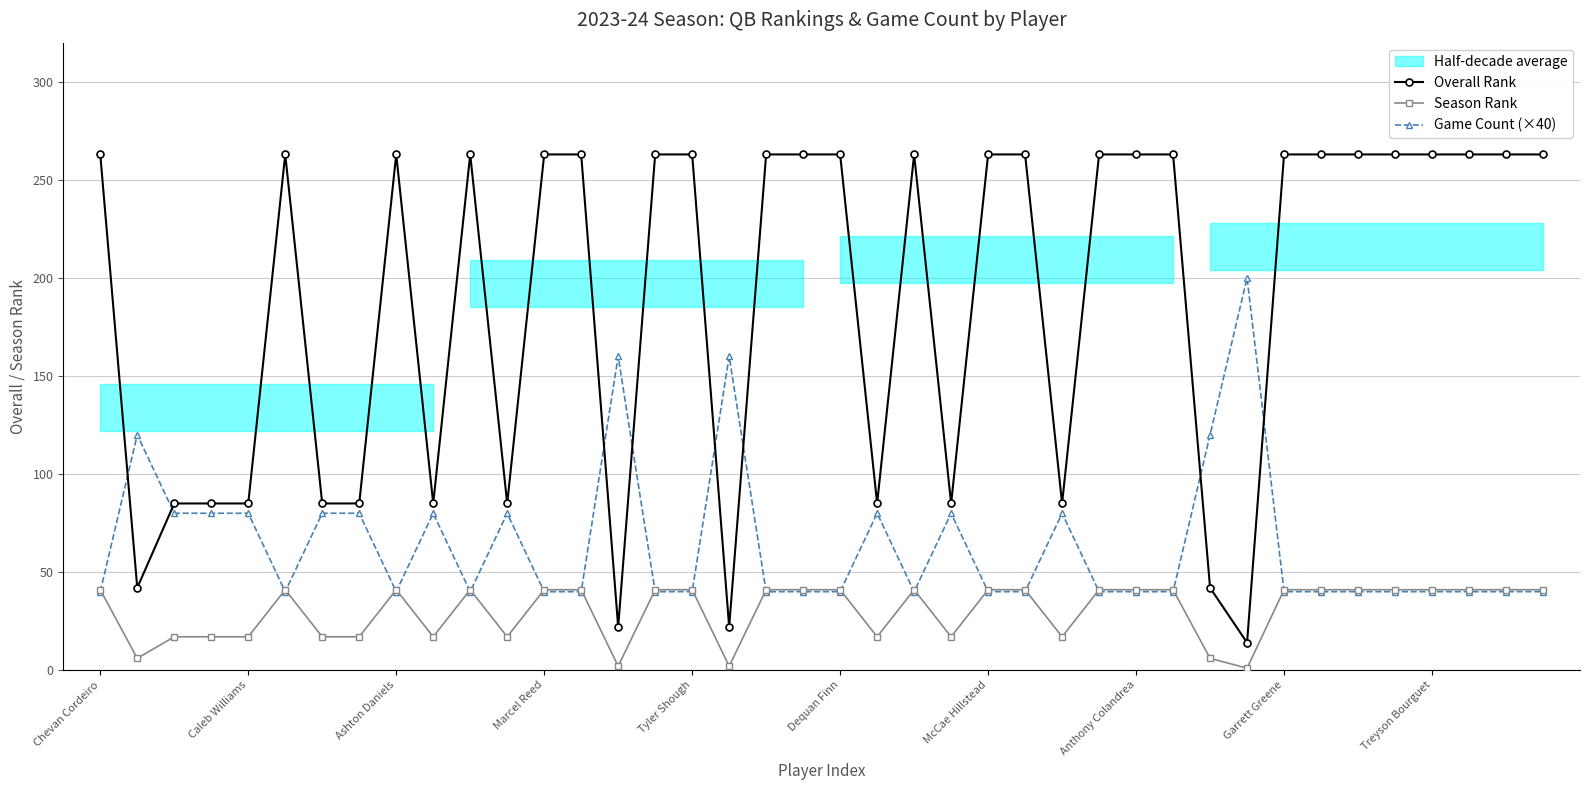

True or false: Game Count (×40) has more than 1 interior local peaks.

True